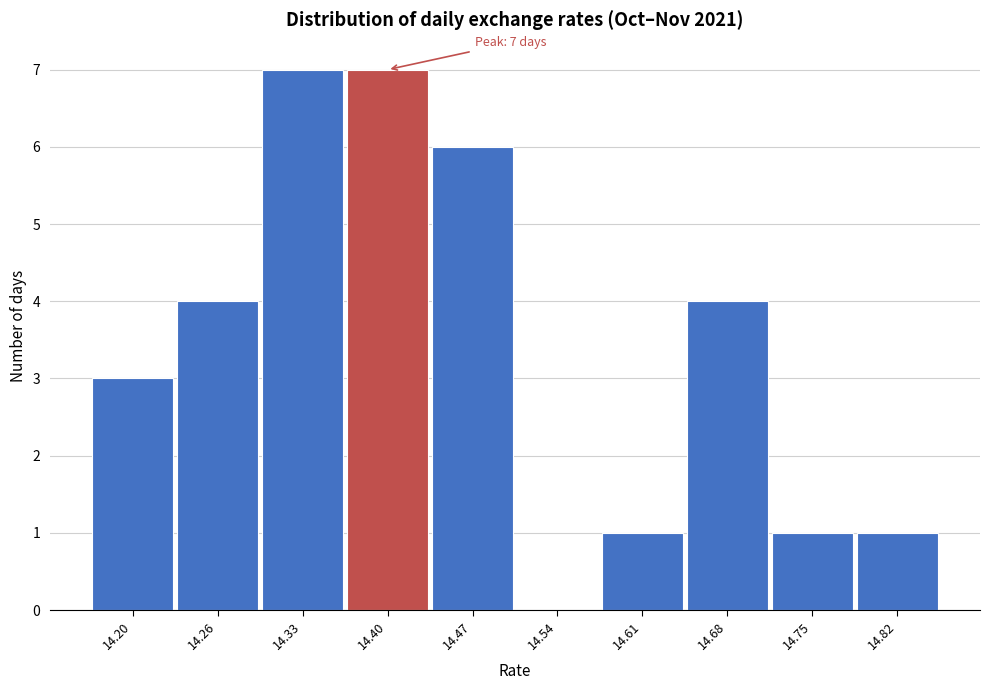

Reading left to right, extract all data points from this chart.

14.20=3	14.26=4	14.33=7	14.40=7	14.47=6	14.54=0	14.61=1	14.68=4	14.75=1	14.82=1